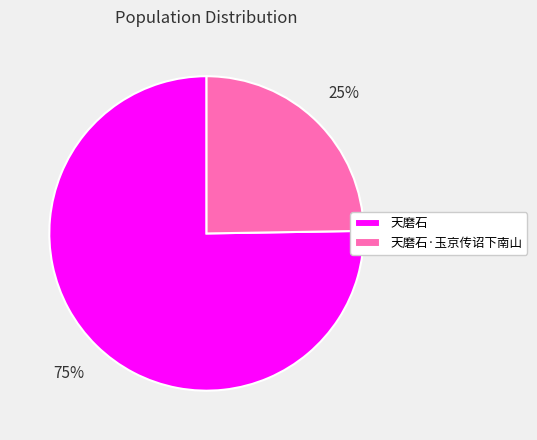

What is the majority slice?

天磨石